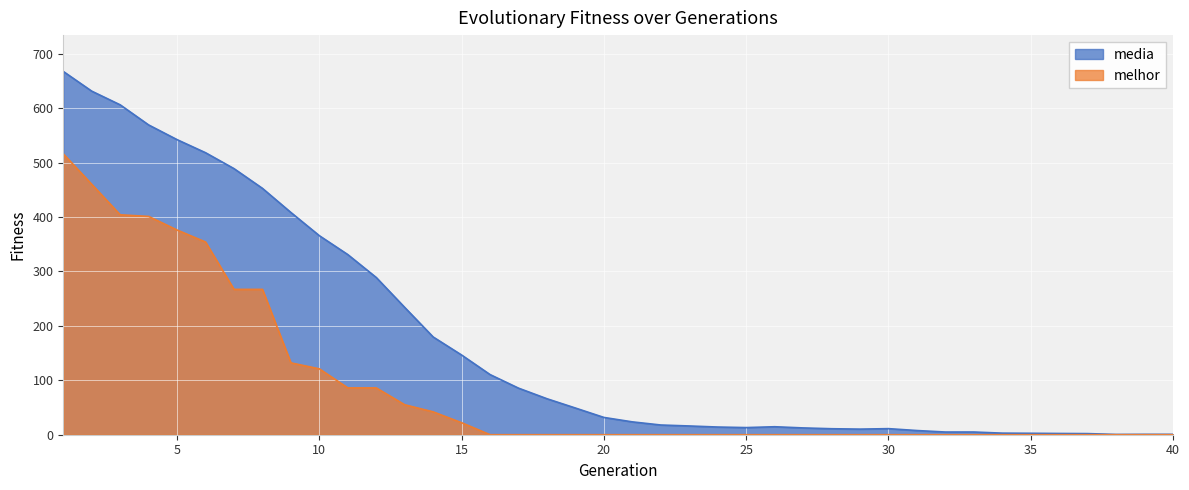

Reading left to right, what are all the values shown in this chart?

media: 667.3	631.1	606.0	569.1	542.0	518.0	488.8	452.5	408.2	365.6	330.9	288.8	233.8	179.5	146.4	110.5	85.5	66.1	49.0	31.8	23.6	17.8	16.1	14.1	13.1	14.7	12.5	11.0	10.3	11.2	7.7	4.9	5.0	2.9	2.6	2.3	2.0	0.5	0.7	0.7
melhor: 516.0	460.0	404.0	401.0	376.0	354.0	267.0	267.0	132.0	121.0	86.0	86.0	55.0	42.0	22.0	0.0	0.0	0.0	0.0	0.0	0.0	0.0	0.0	0.0	0.0	0.0	0.0	0.0	0.0	0.0	0.0	0.0	0.0	0.0	0.0	0.0	0.0	0.0	0.0	0.0